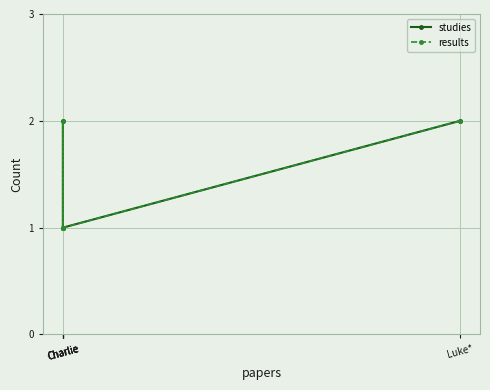

True or false: studies and results intersect in this chart.

False